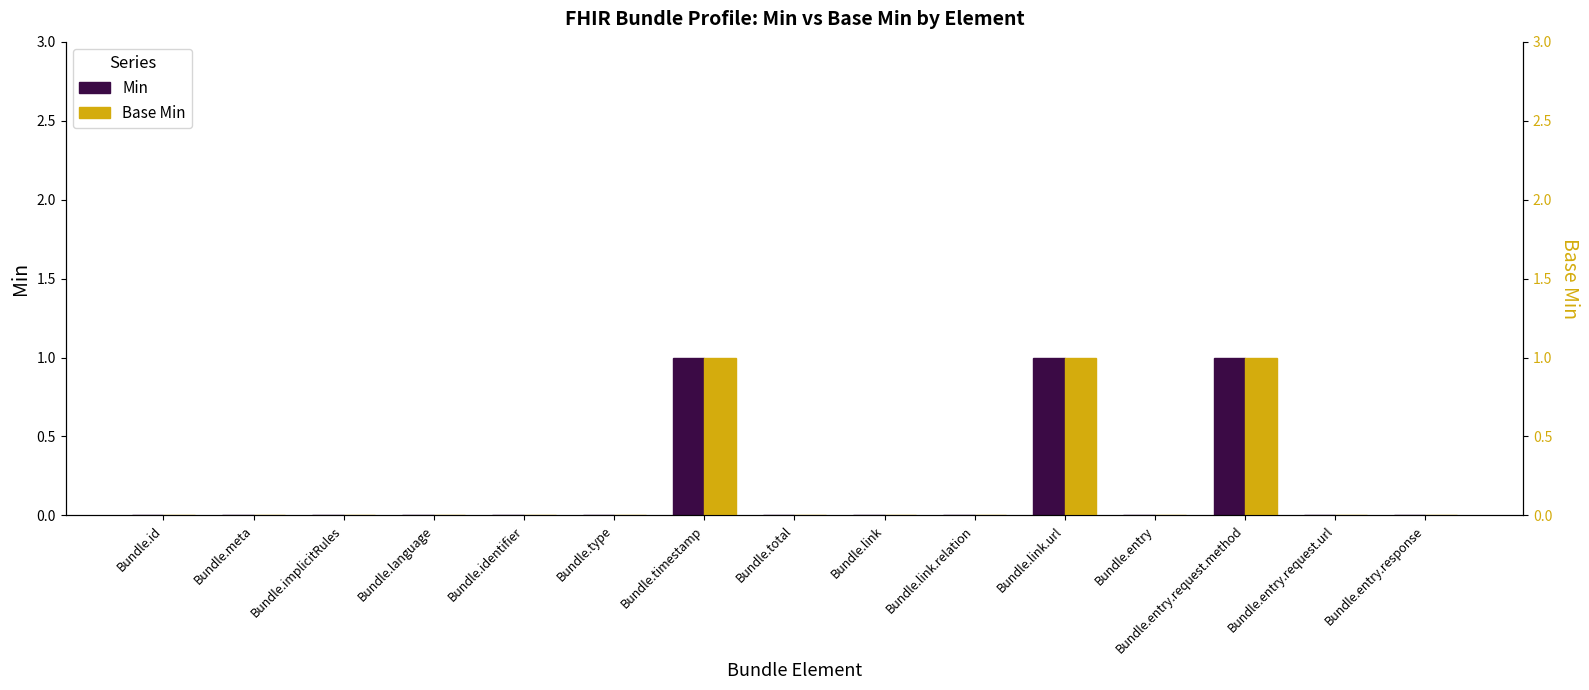

Rank the series at Bundle.id from lowest to highest value.

Min, Base Min